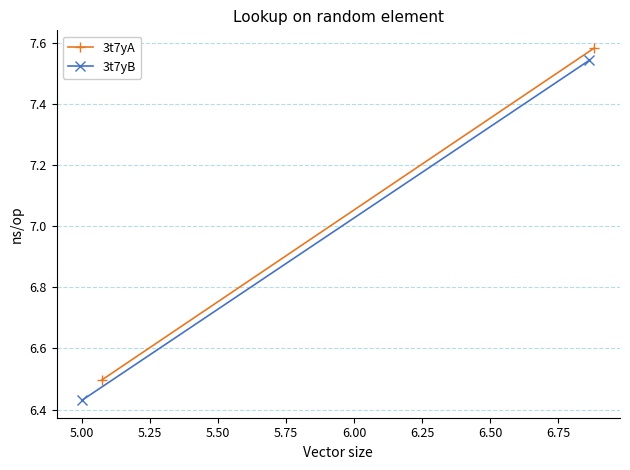

How many data points in 3t7yA are less than 7?

1